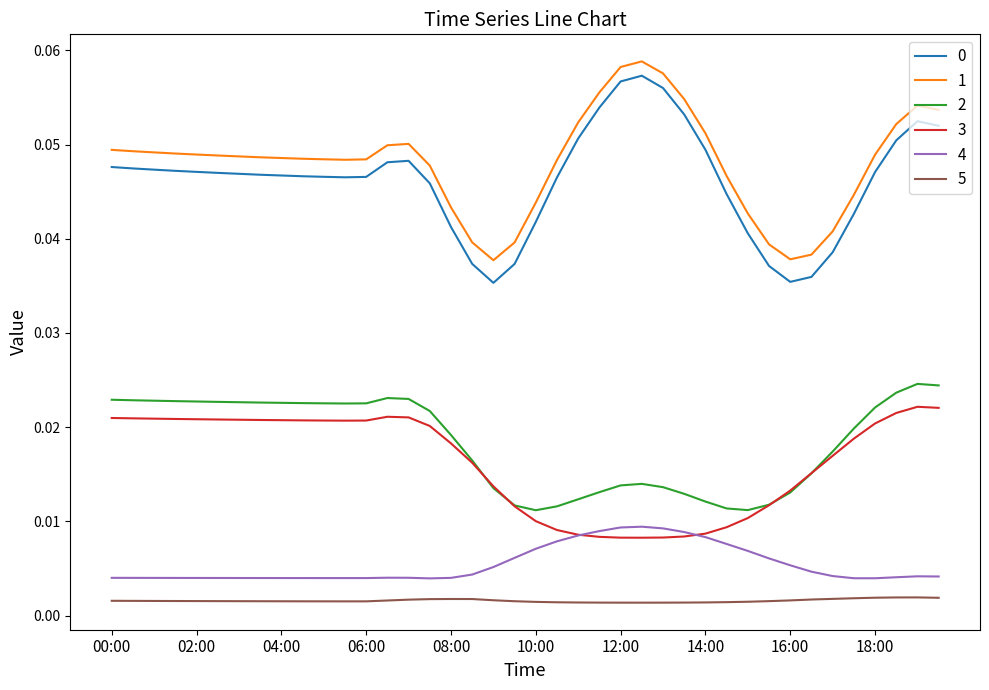

True or false: 0 and 3 cross at least once.

False